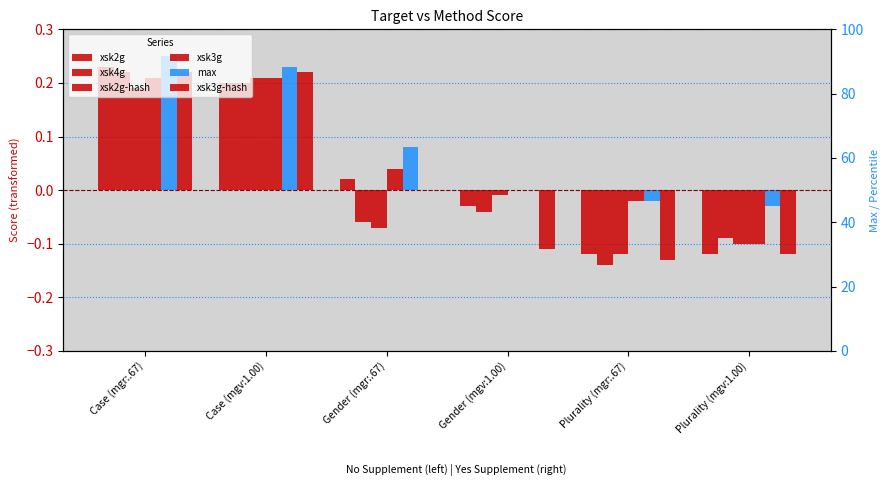

Which series has the widest spread of values?

xsk4g